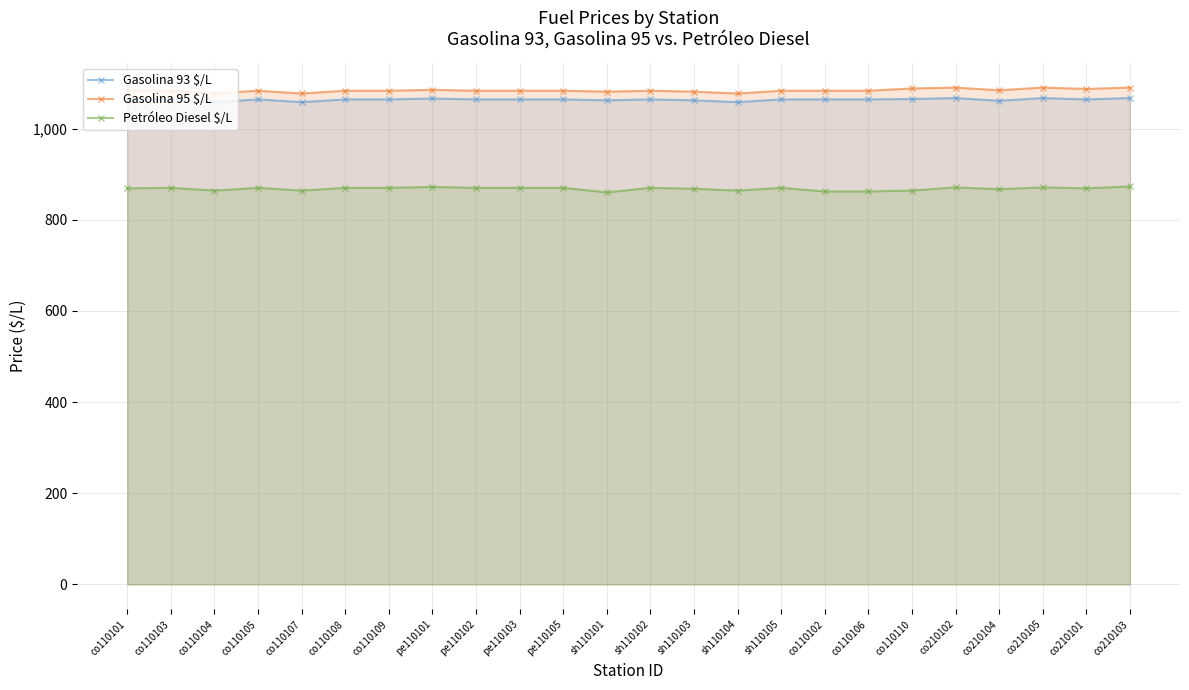

At which label is Gasolina 93 $/L closest to 1062?

sh110101